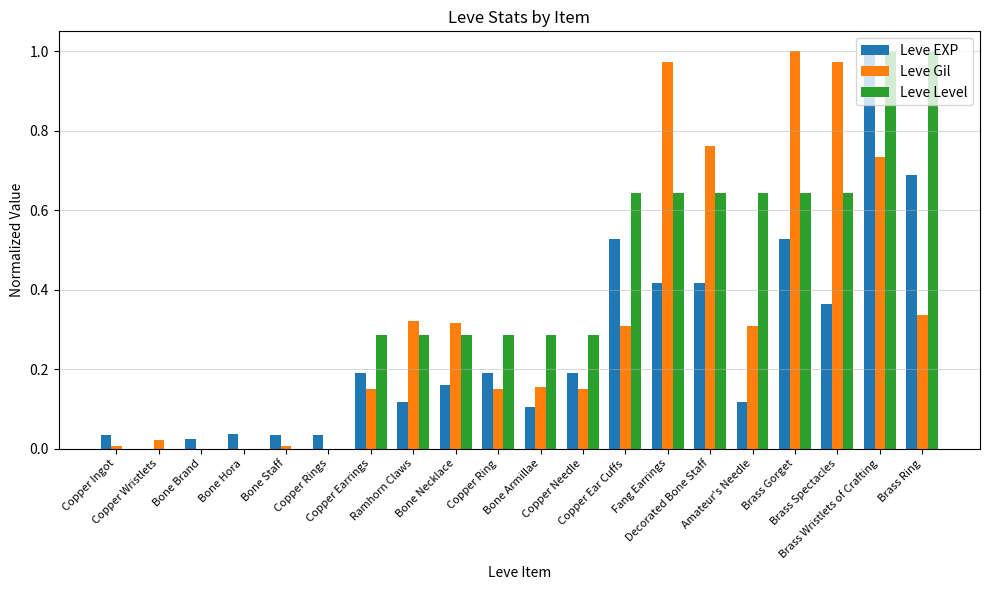

Which series has the largest total across all categories?

Leve Level